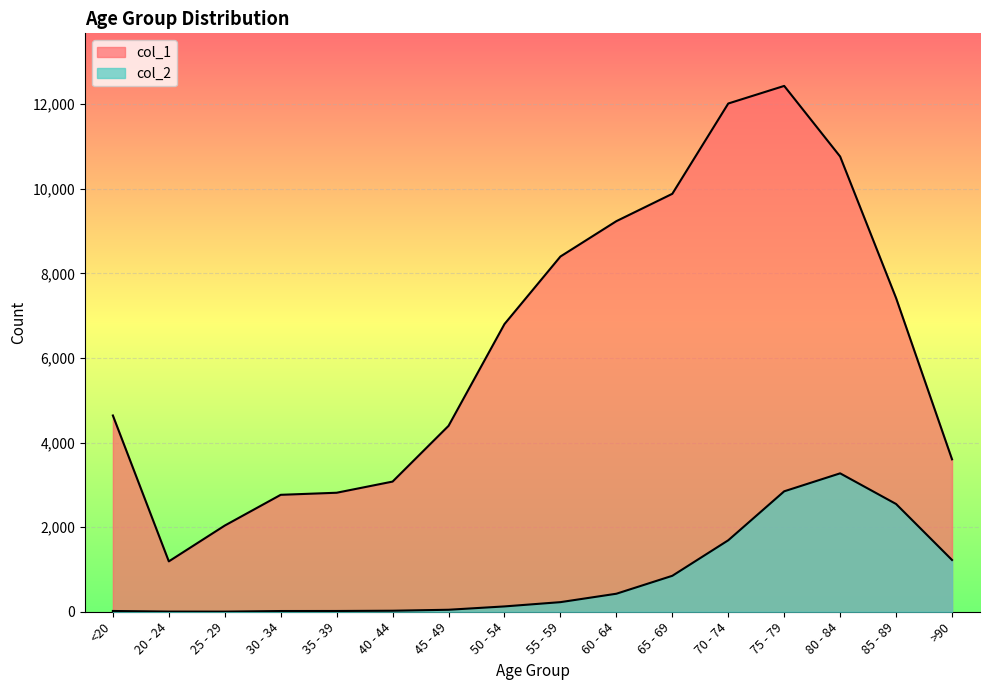

What is the label of the 7th point from the left?

45 - 49